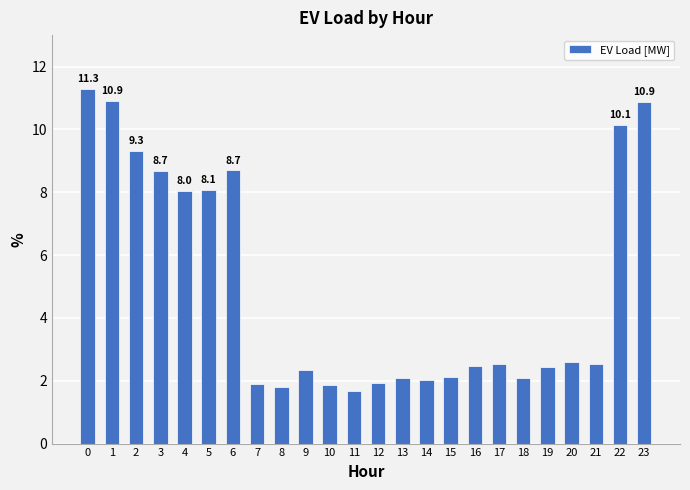

The chart shows a value of 10.1 at 22. True or false?

True